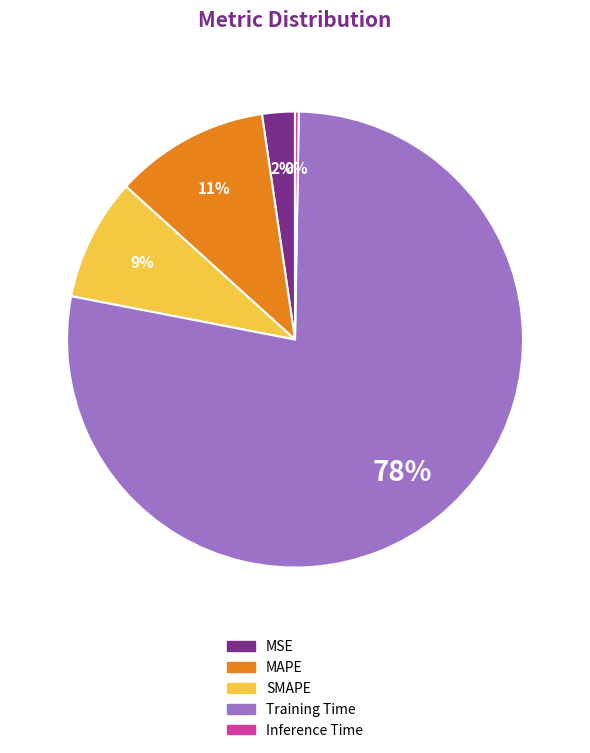

The SMAPE slice represents 15% of the pie. True or false?

False